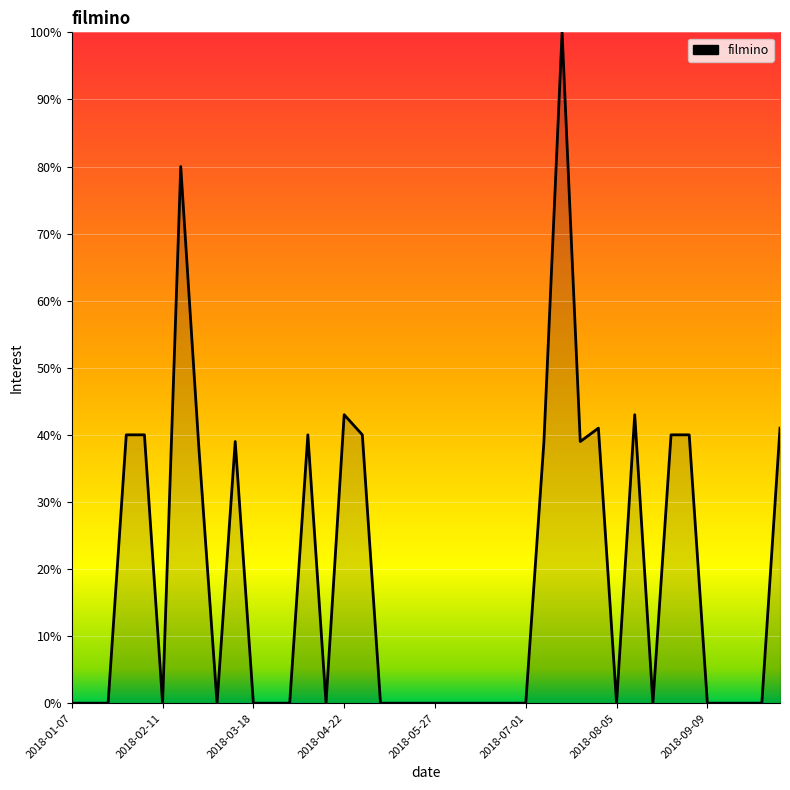

What is the maximum value shown in the chart?

100